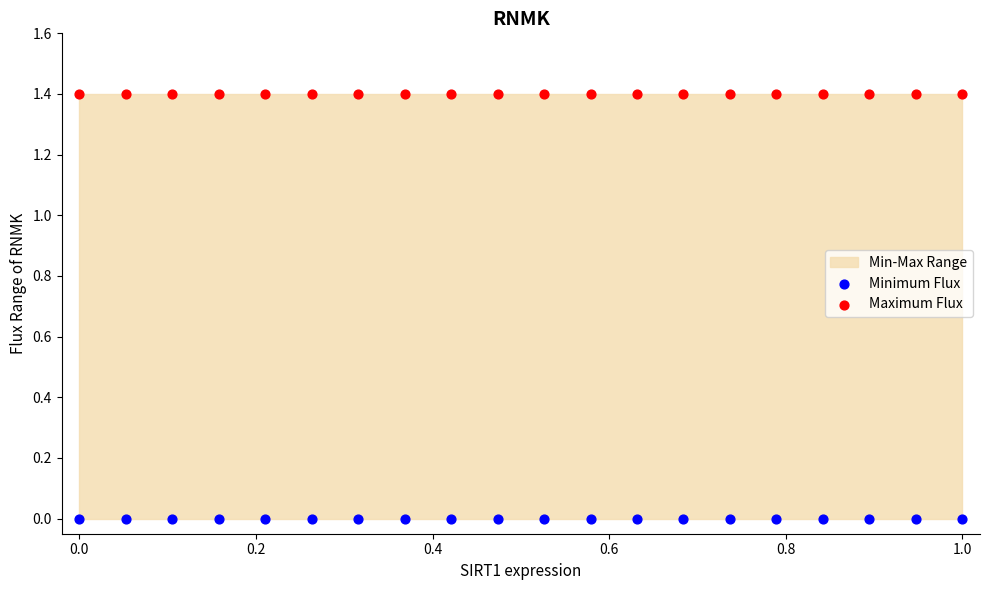

Which series reaches the minimum Y coordinate?

Minimum Flux